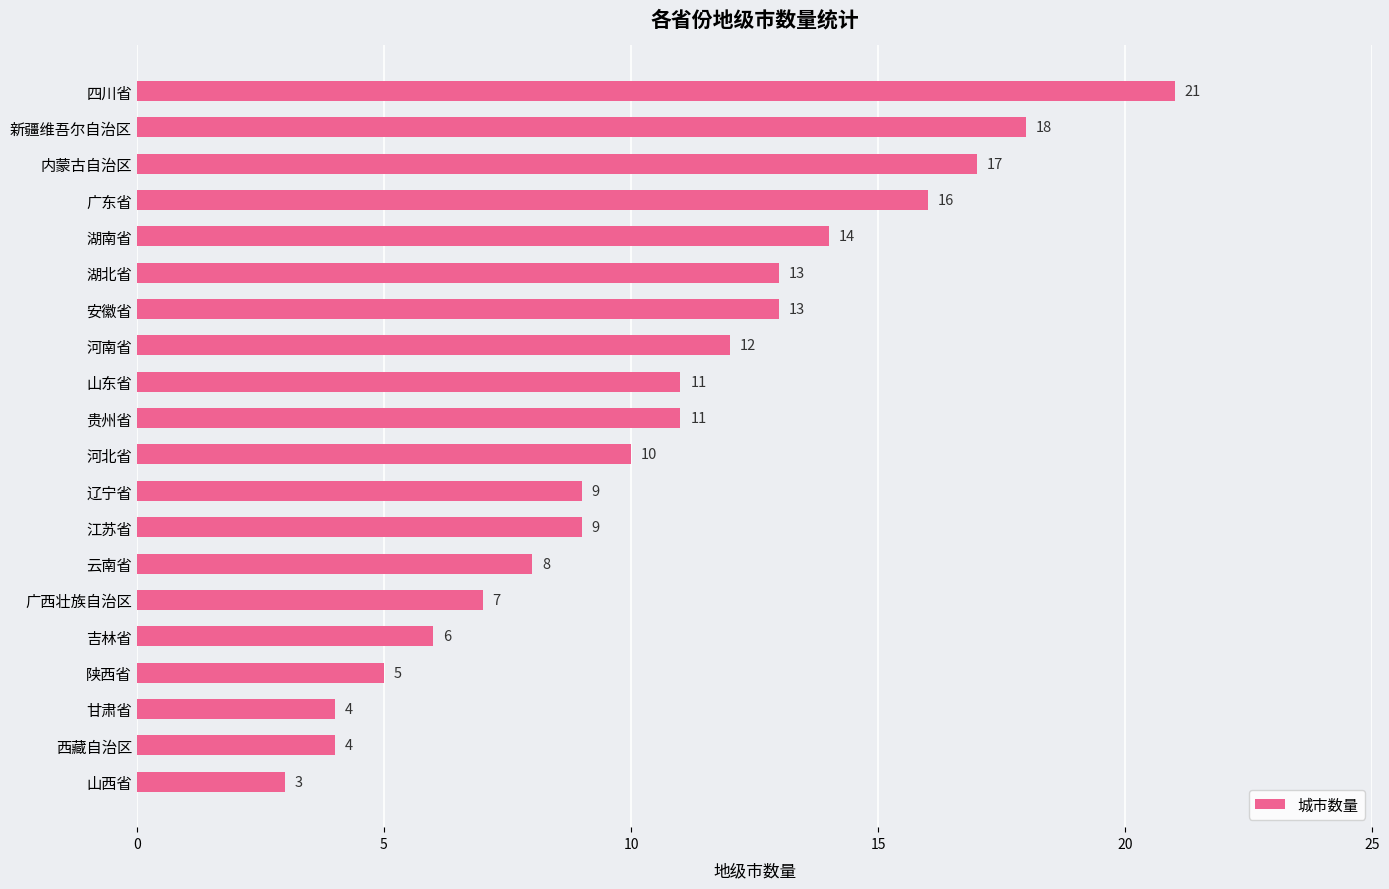

What is the label of the 18th bar from the top?

甘肃省